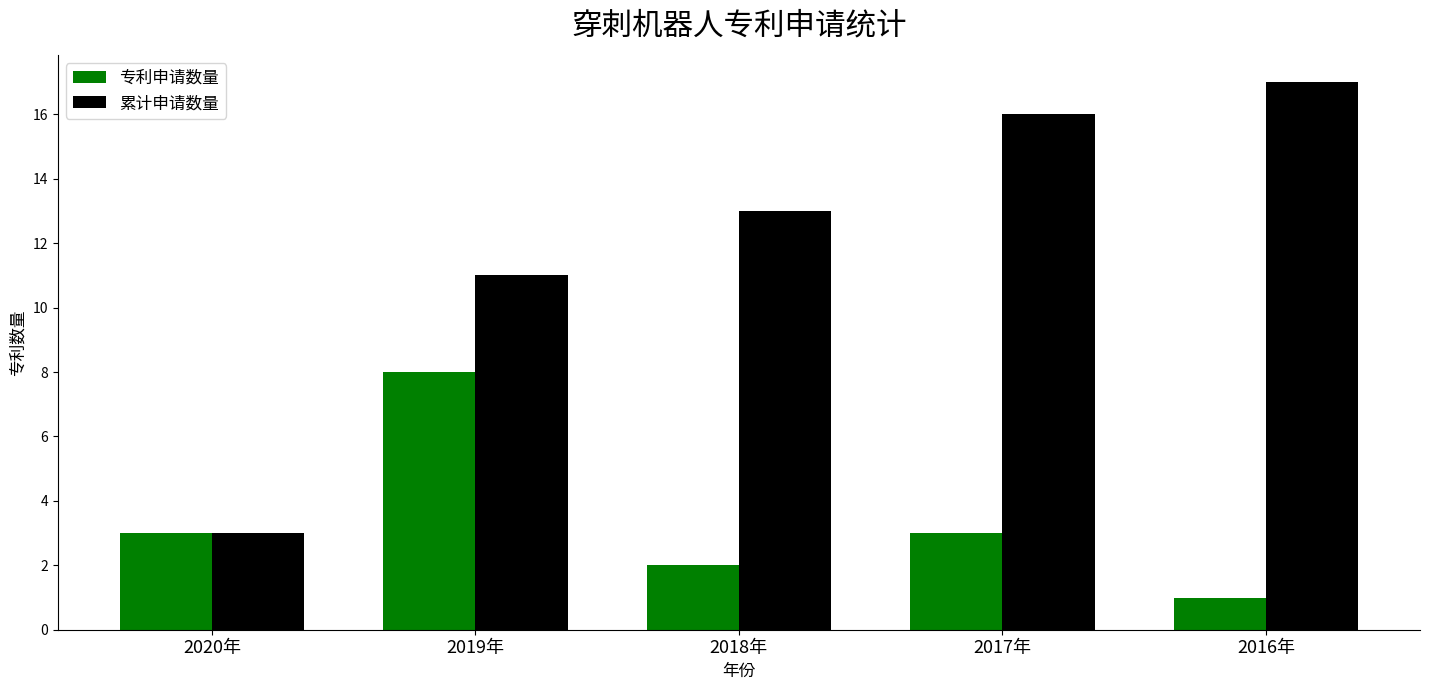

At which category does the chart reach its peak across all series?

2016年